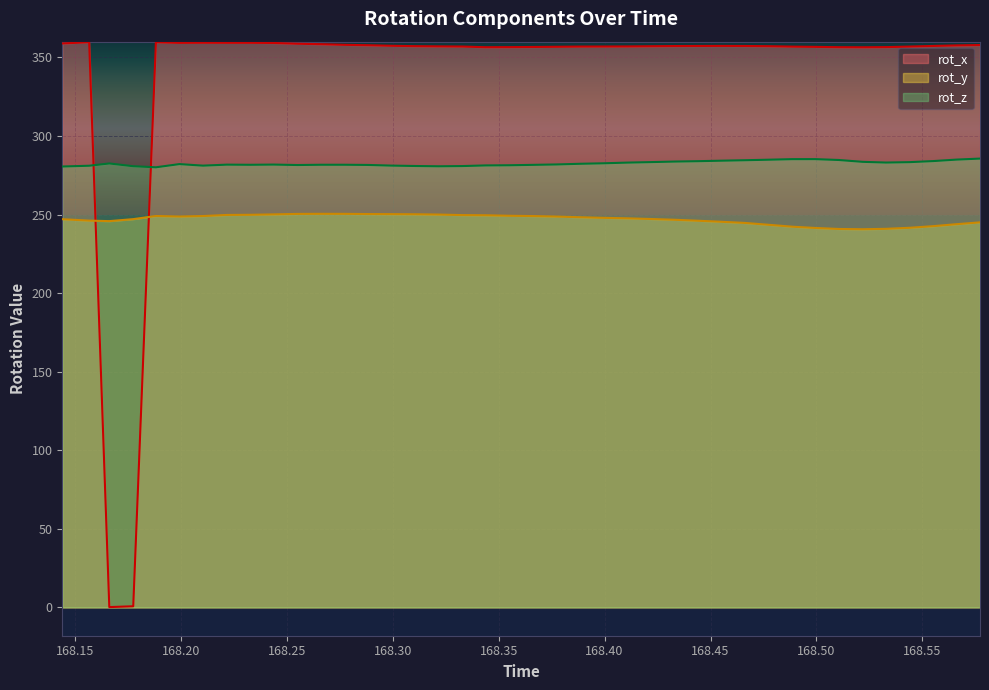

Is it true that rot_y equals 242.3 at 168.4886?

True